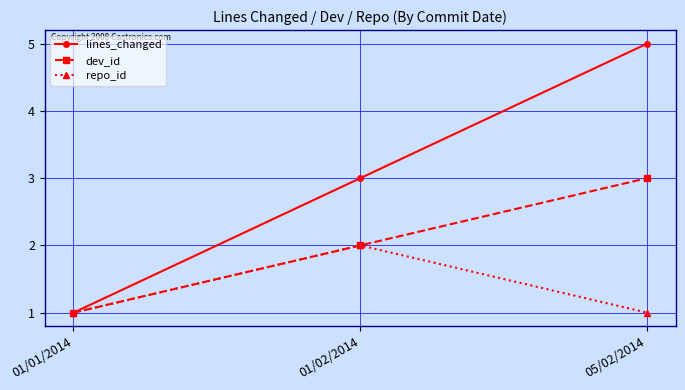

What is the sum of the repo_id values at 05/02/2014 and 01/01/2014?

2